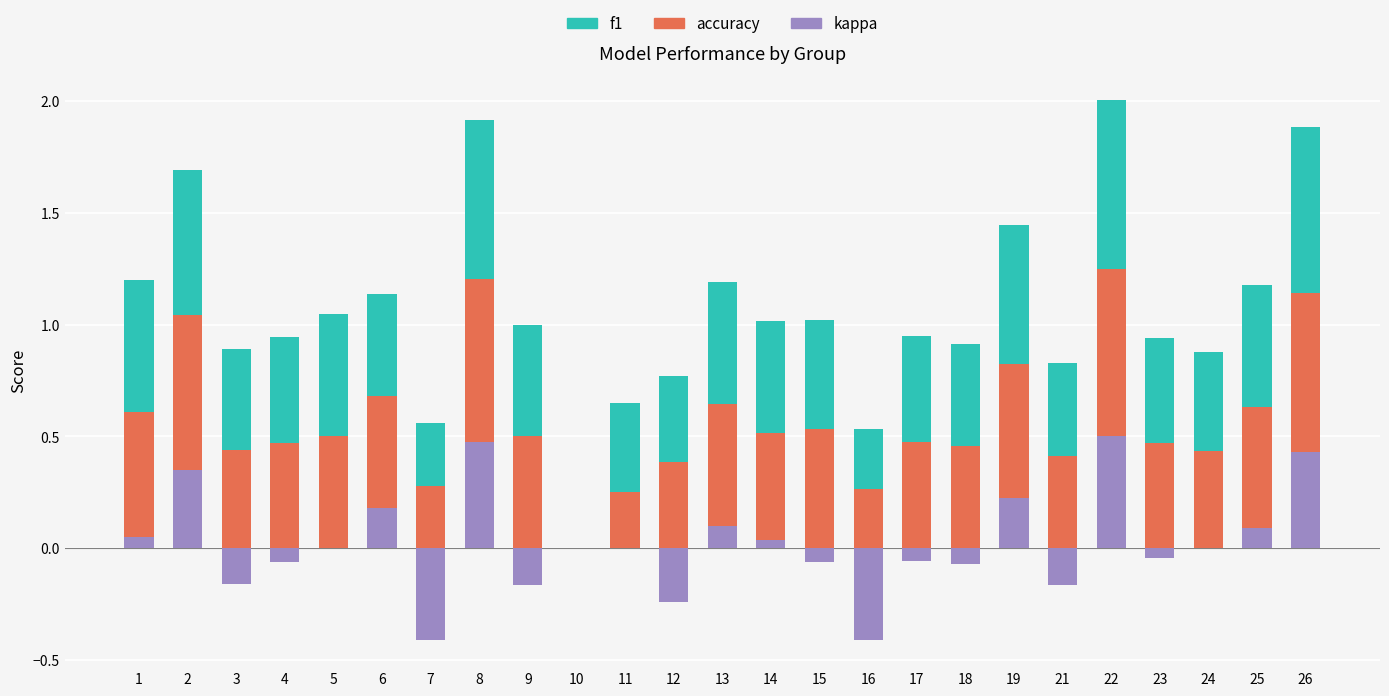

How many data points in accuracy are above 0?

24